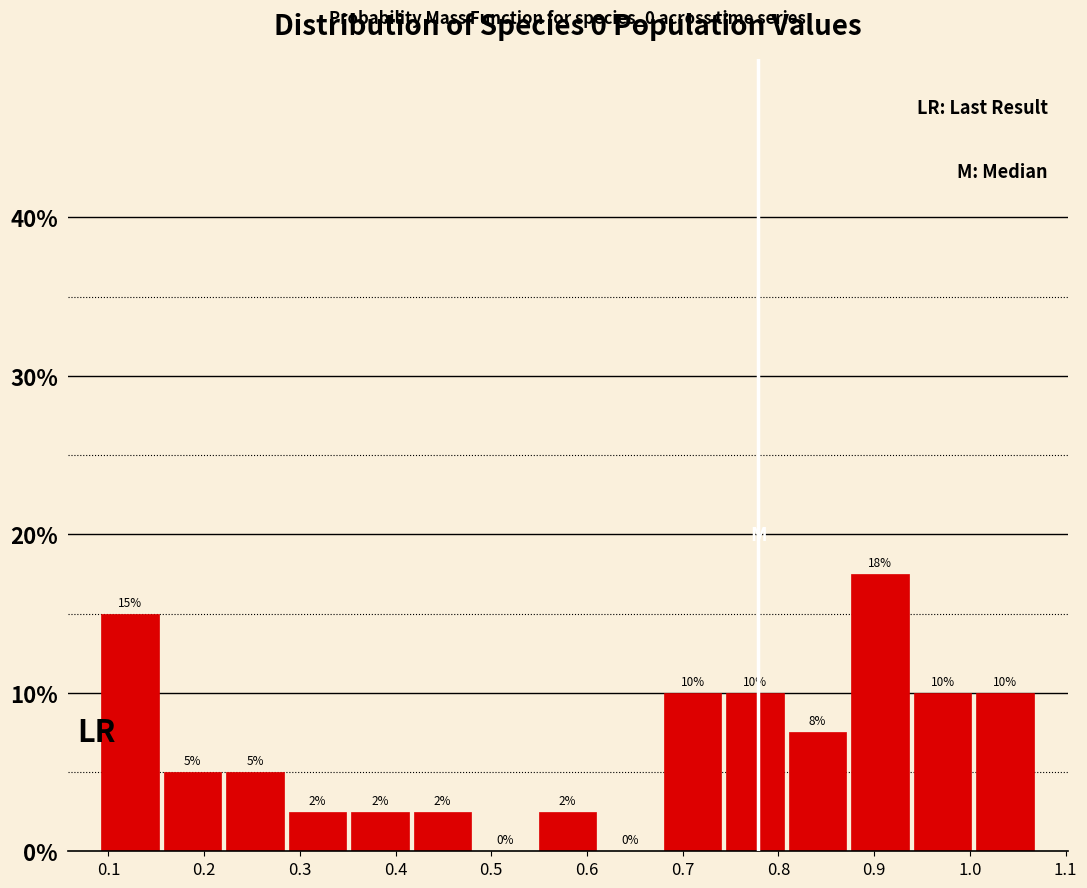

Over which range of the x-axis is the bar tallest?

0.87 to 0.94